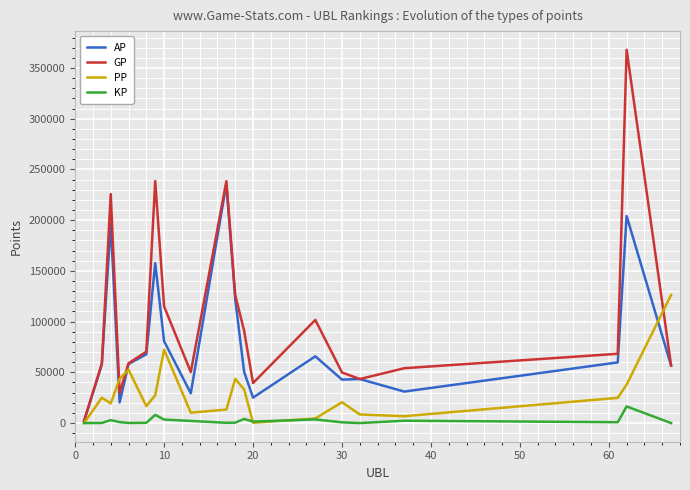

Rank the series by their maximum value, from lowest to highest.

KP, PP, AP, GP